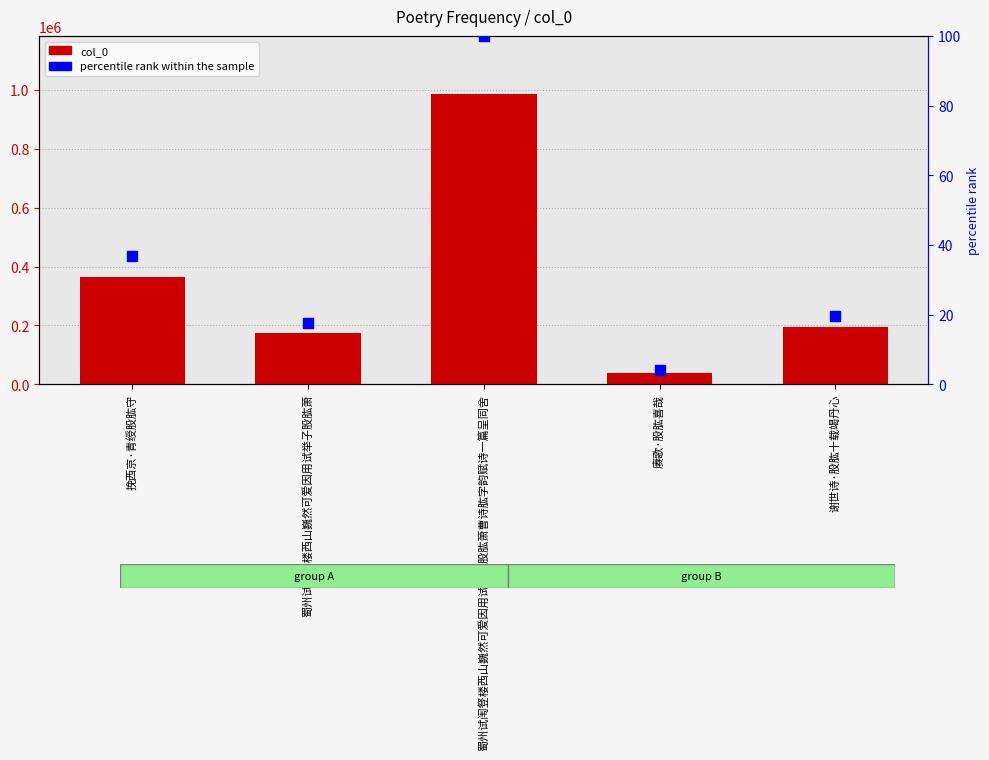

Is the value of col_0 at 蜀州试闱豋楼西山巍然可爱因用试举子股肱萧曹诗肱字韵赋诗一篇呈同舍 greater than the value of percentile rank within the sample at 挽西京·青绶股肱守?

Yes